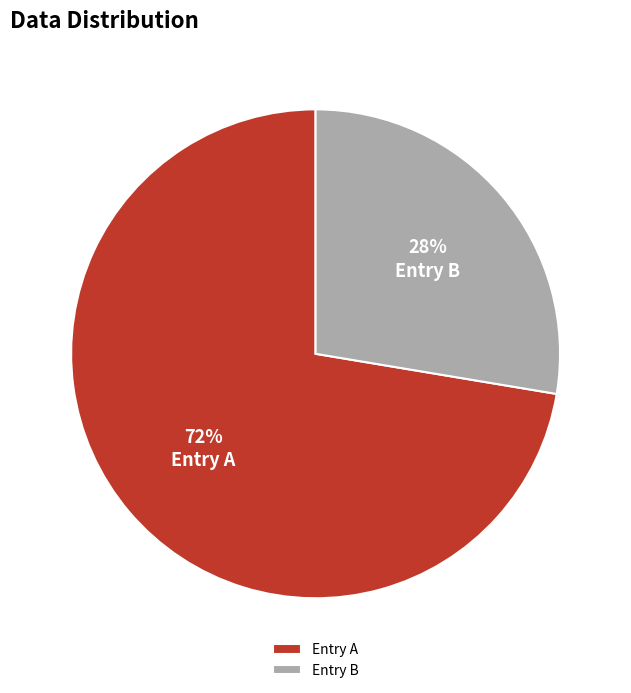

To the nearest percent, what is the average slice percentage?

50%